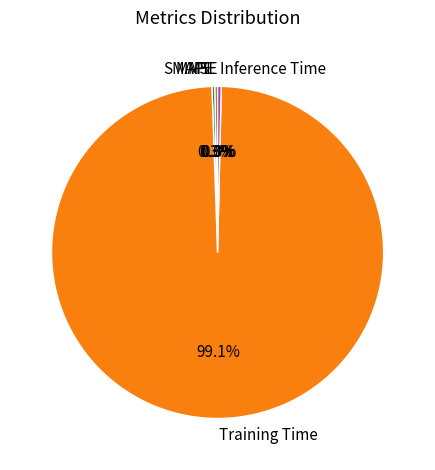

True or false: Training Time accounts for 99% of the total.

True